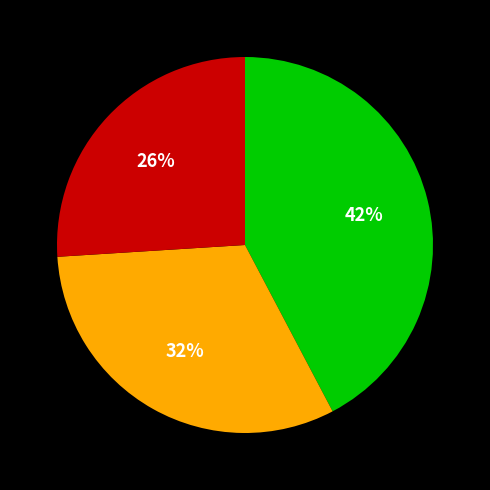

To the nearest percent, what is the difference between the largest and smallest slice percentages?

16%